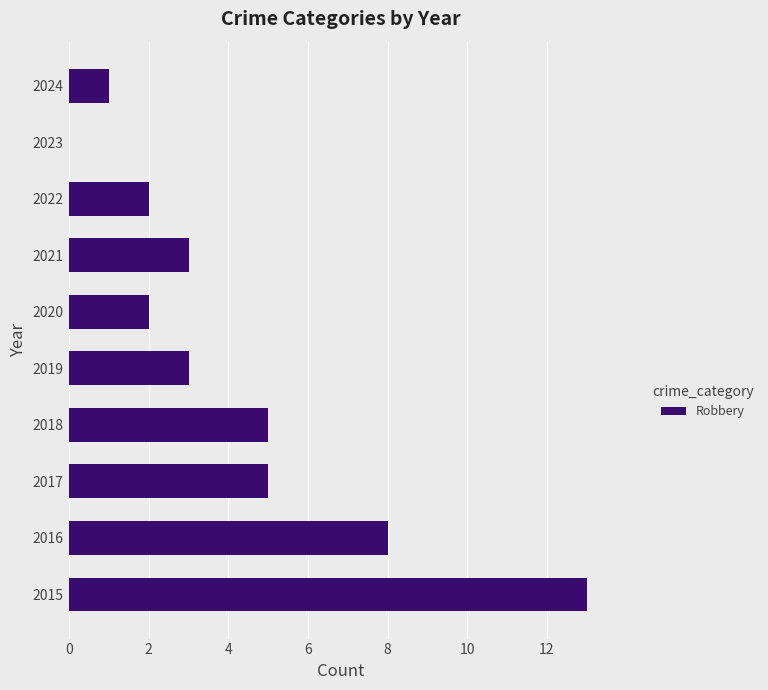

How many distinct data groups are displayed?

1